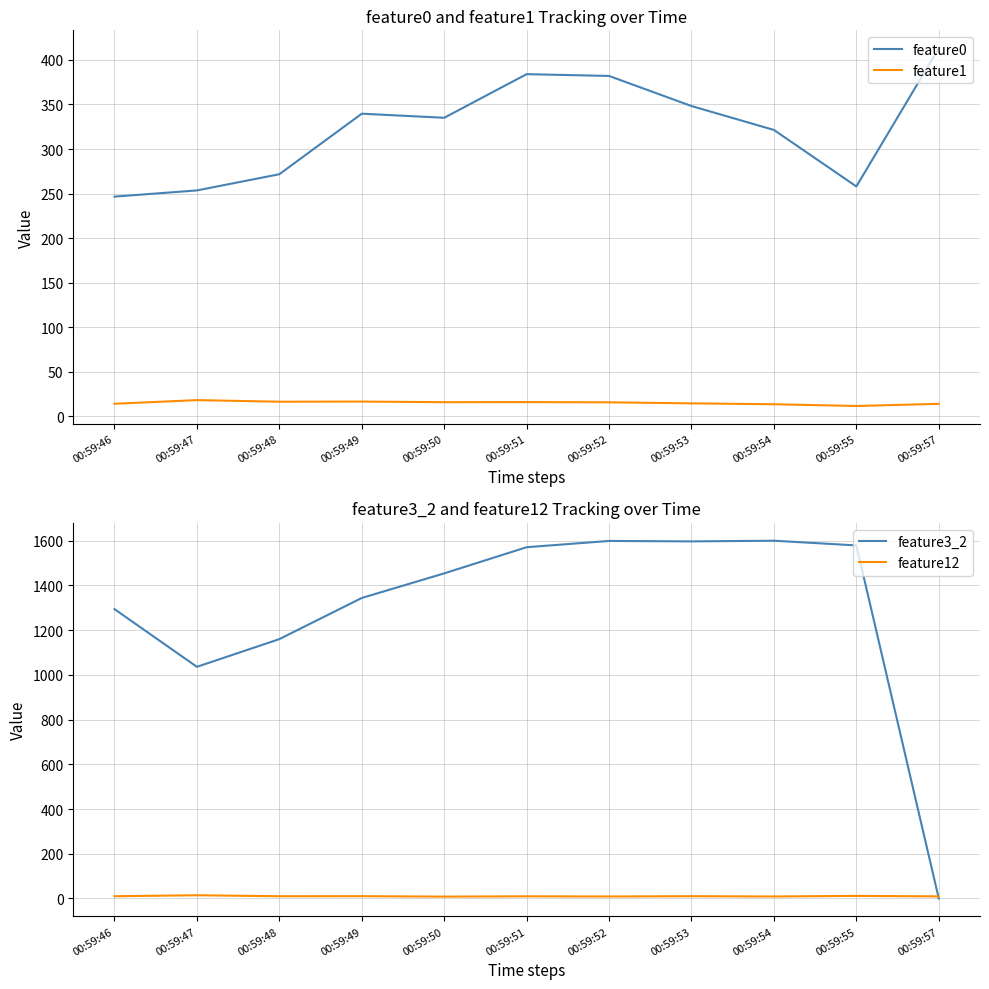

The feature12 series shows 13.5 at 00:59:54. True or false?

False